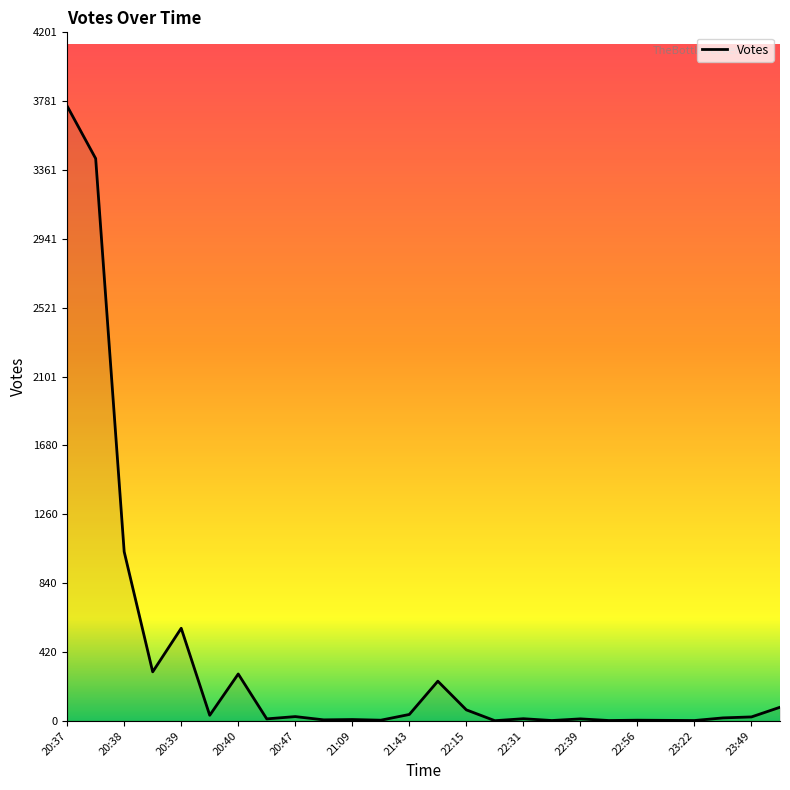

What is the greatest value displayed?

3751